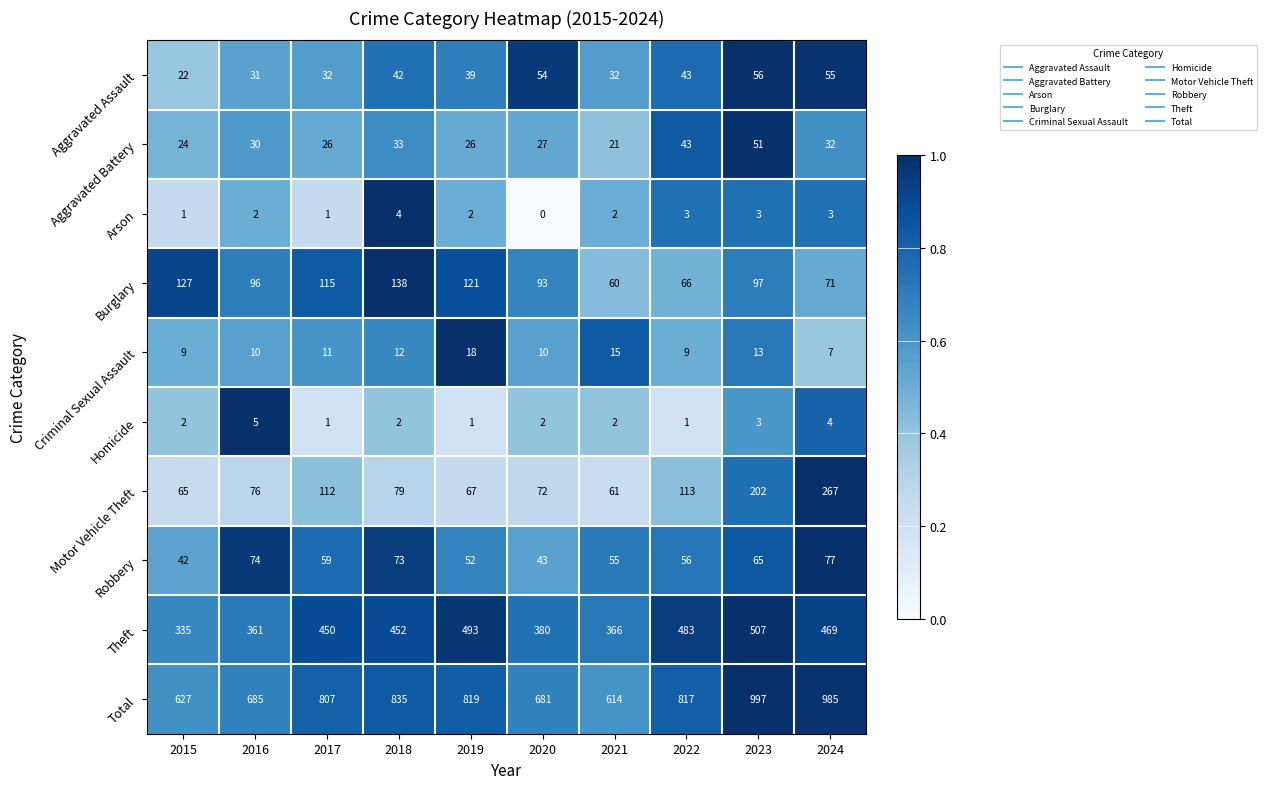

What is the difference between the maximum and minimum values in the Total series?

383